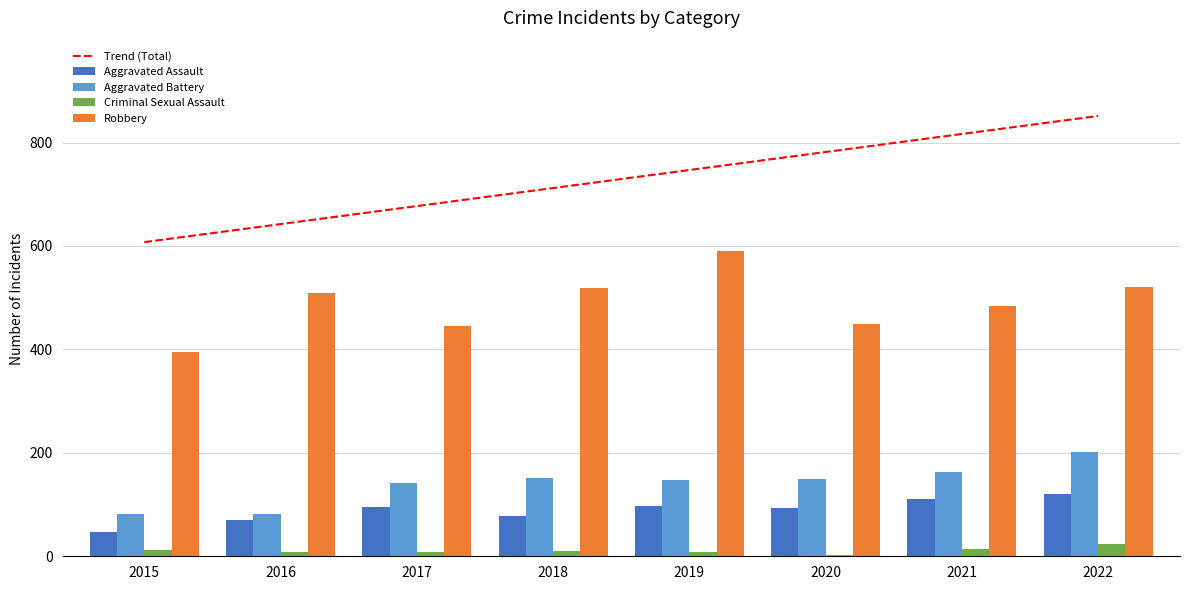

List the series in order of their peak value, lowest first.

Criminal Sexual Assault, Aggravated Assault, Aggravated Battery, Robbery, Trend (Total)